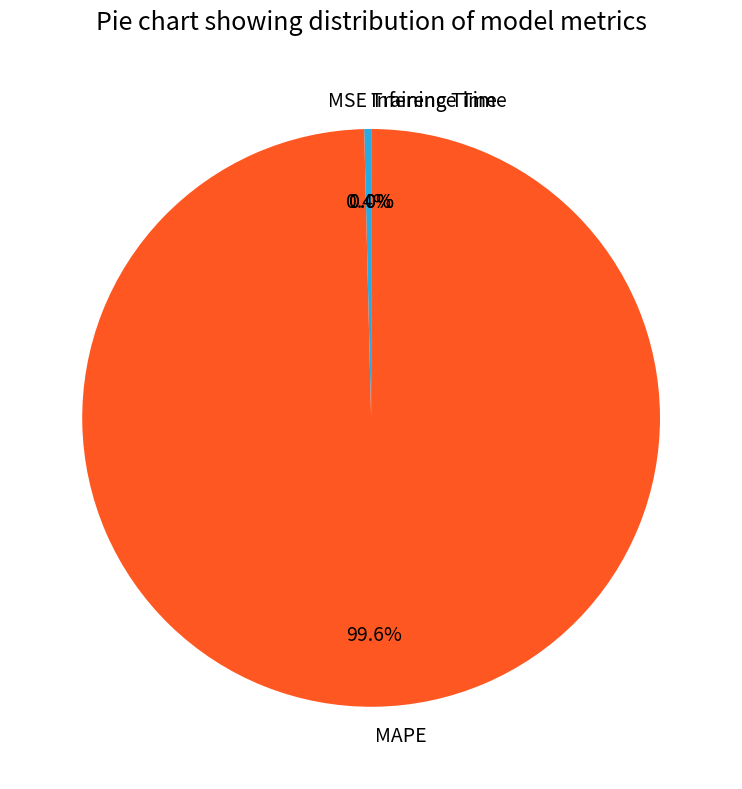

What percentage is the MAPE slice, to the nearest percent?

100%